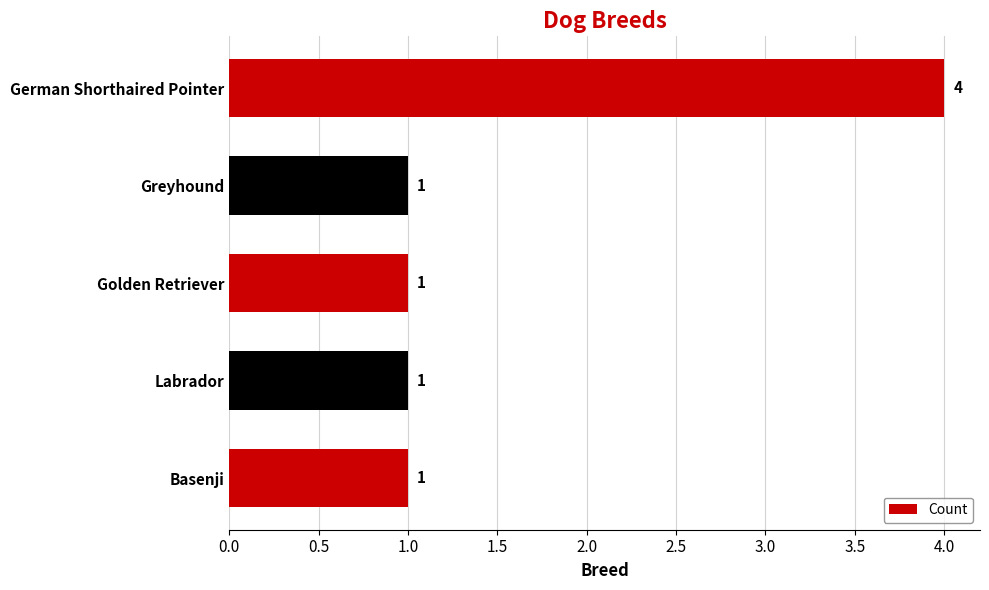

What is the value of the 1st bar from the top?

4